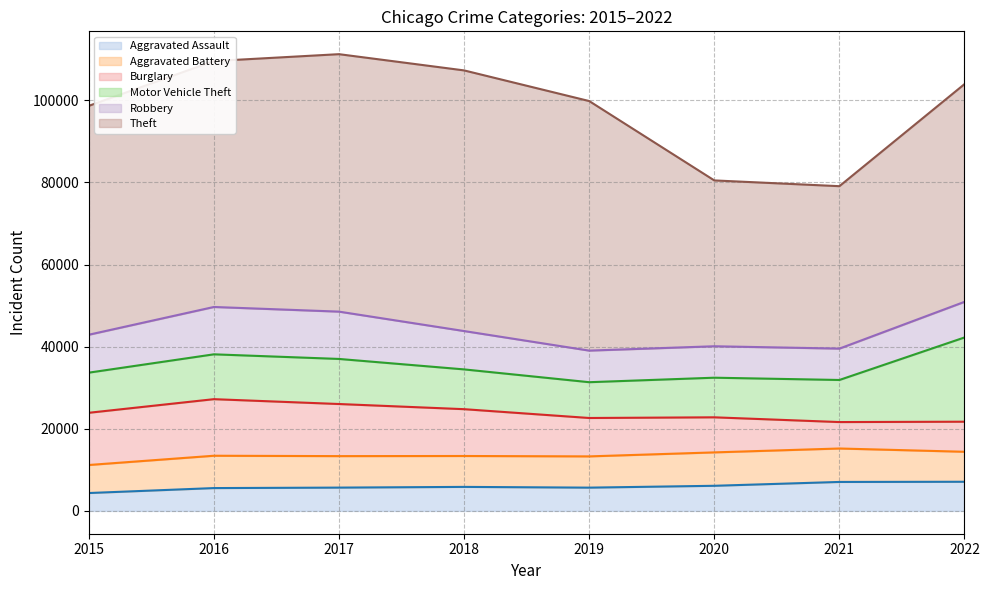

At which category does Motor Vehicle Theft (line) reach its first local peak?

2016